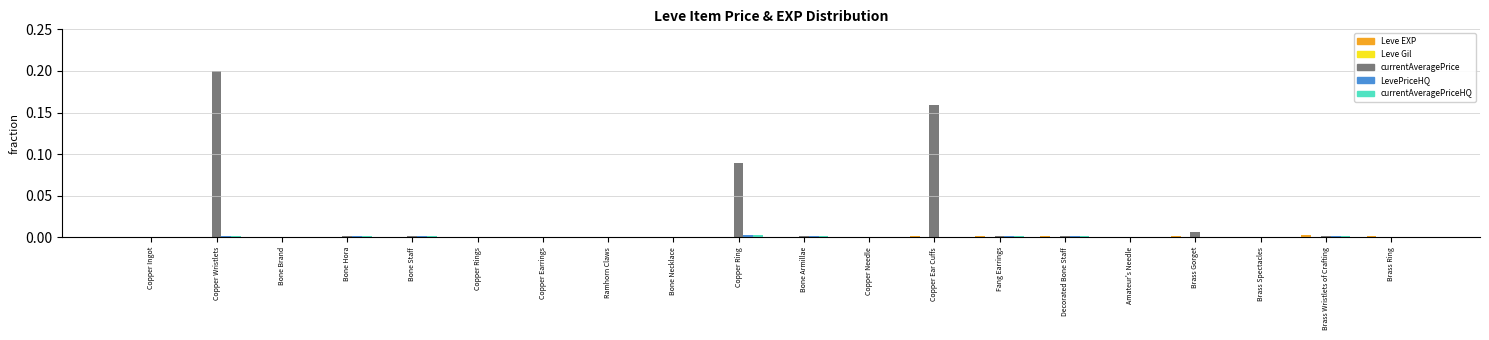

Which label corresponds to the largest value in the chart?

Copper Wristlets